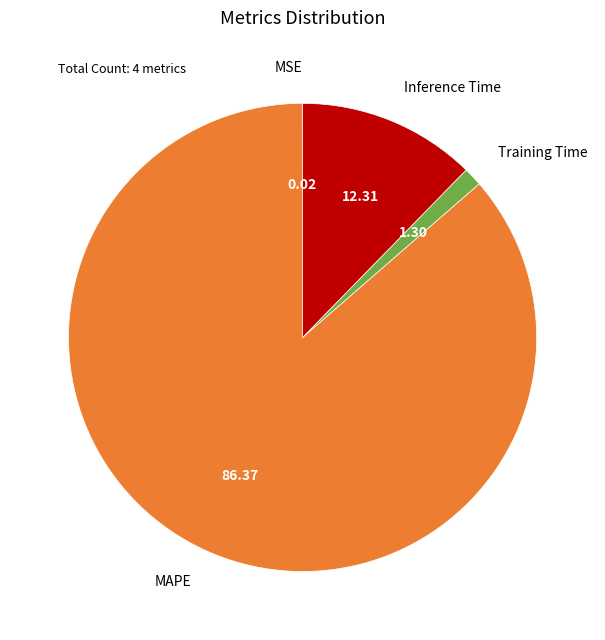

Is there any slice that represents more than half of the pie?

Yes